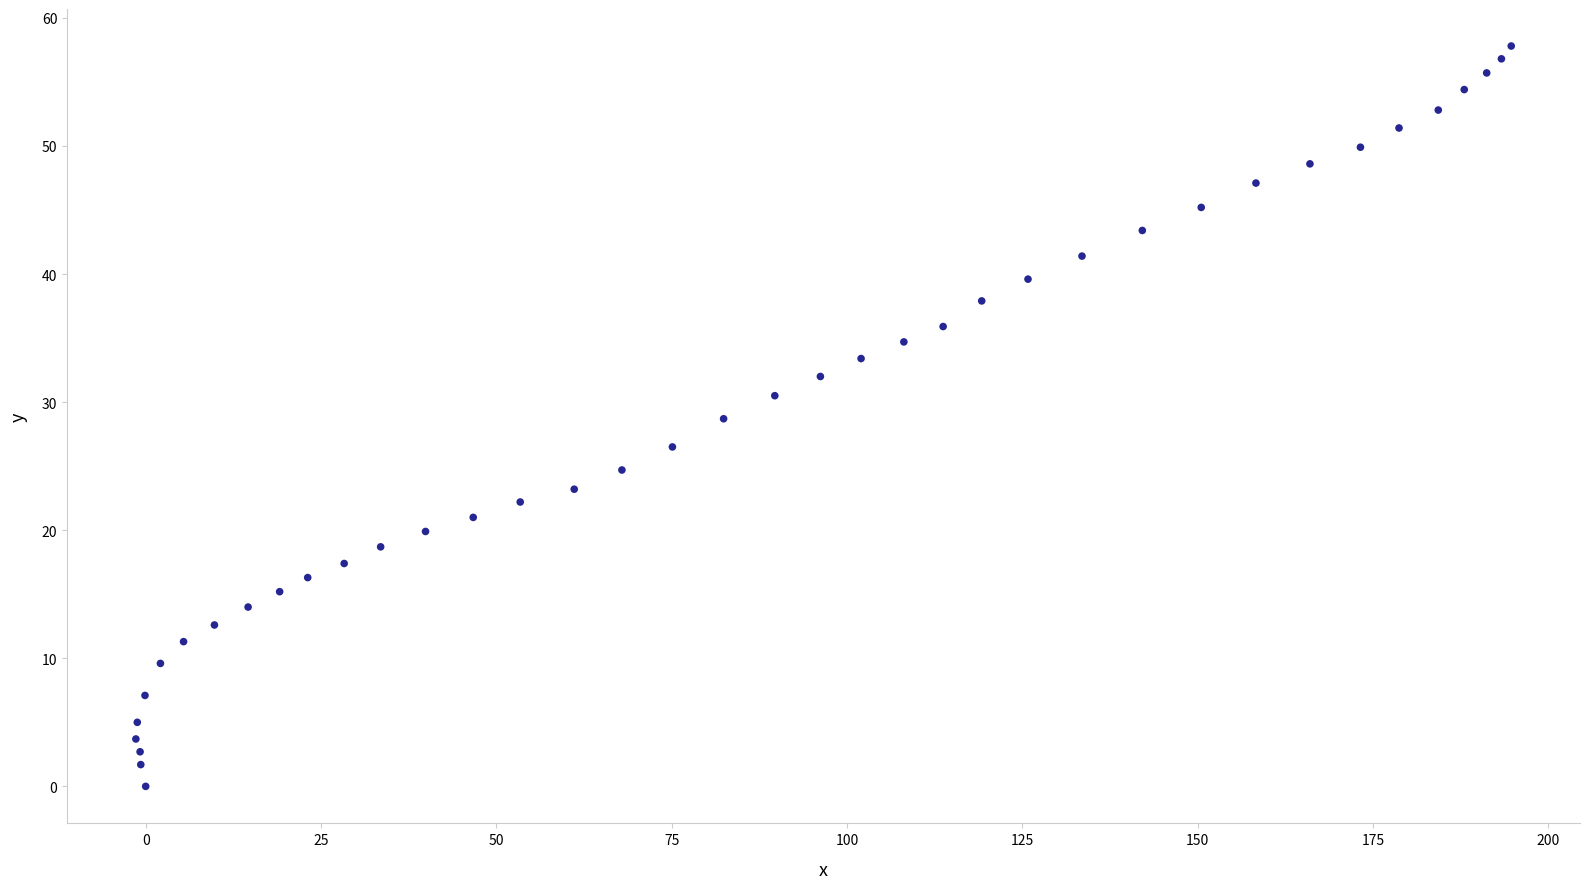

What is the range of Y values (max minus min)?

57.8